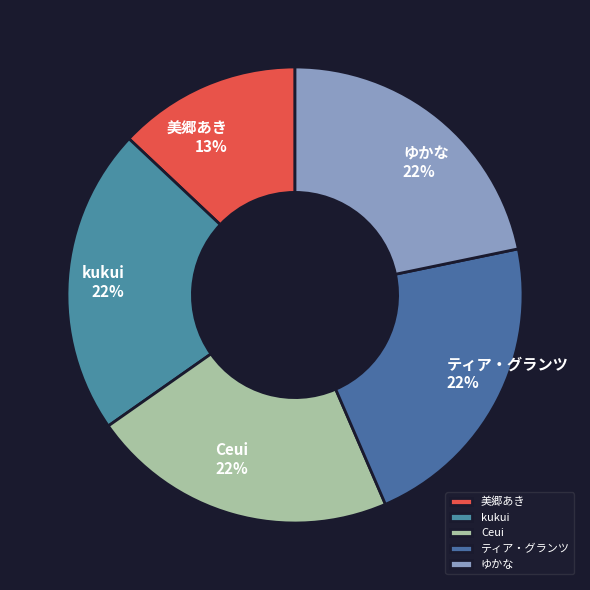

To the nearest percent, what portion does ゆかな represent?

22%